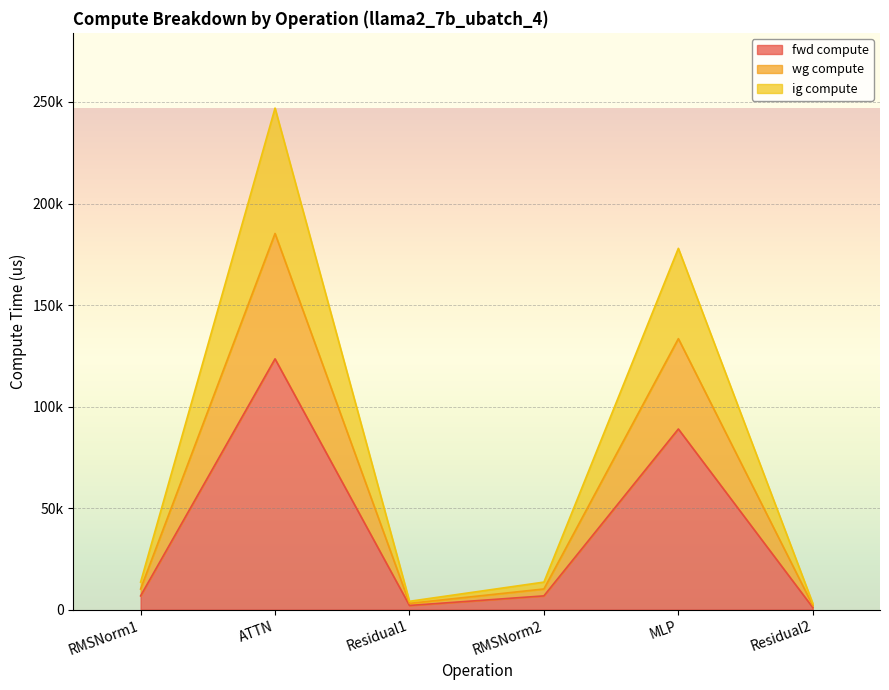

Rank the categories by fwd compute value from highest to lowest.

ATTN, MLP, RMSNorm1, RMSNorm2, Residual1, Residual2